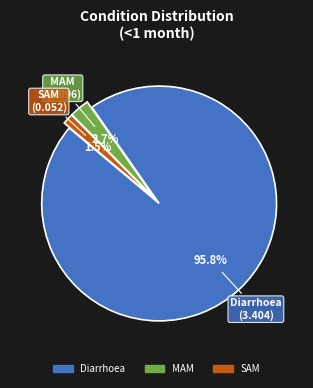

Rank the categories by value from highest to lowest.

Diarrhoea, MAM, SAM